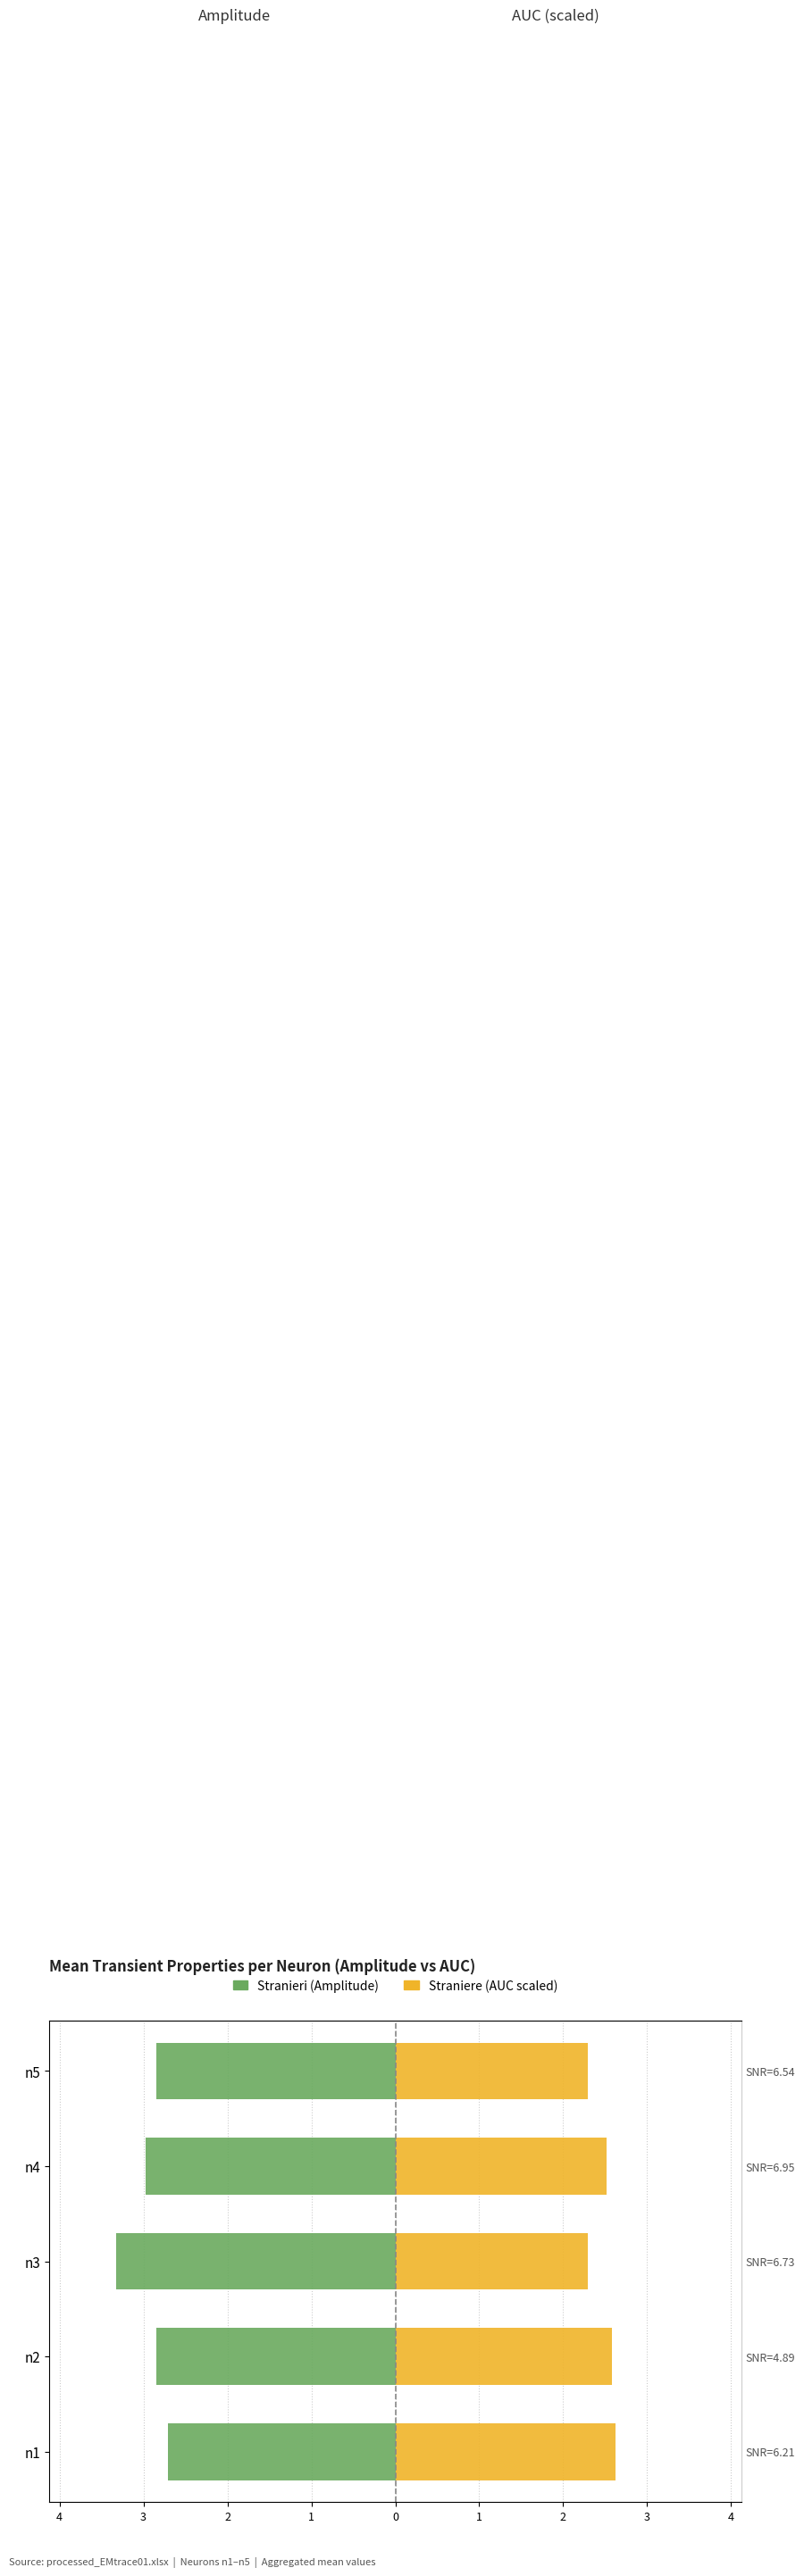

What is the difference between the maximum and minimum values in the Stranieri series?

0.6